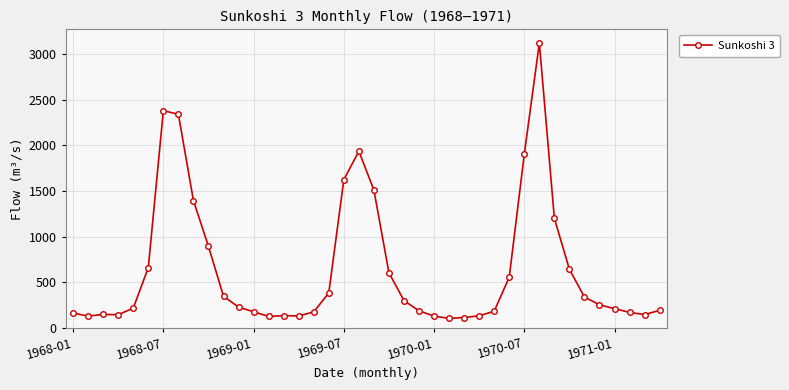

What is the value of the 25th point from the left?

129.4